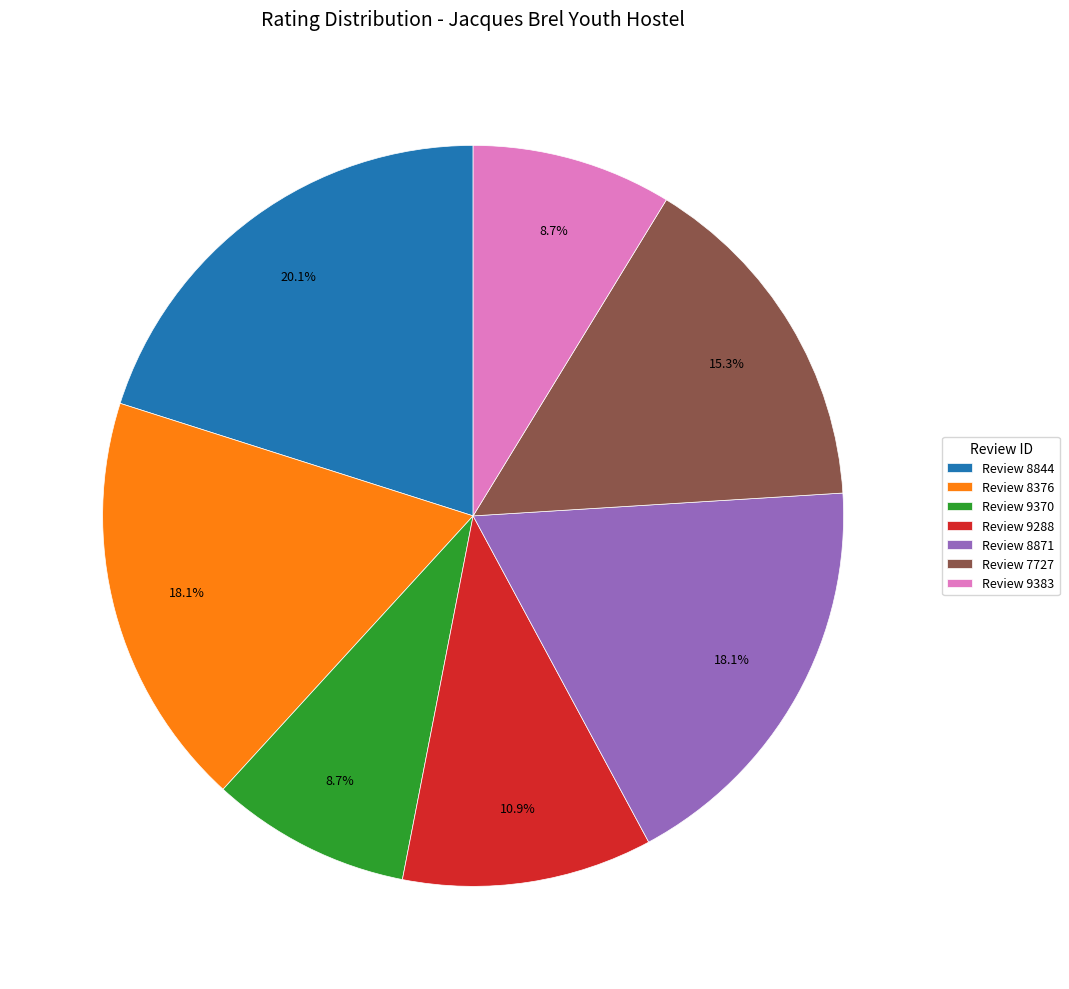

Is there any slice that represents more than half of the pie?

No